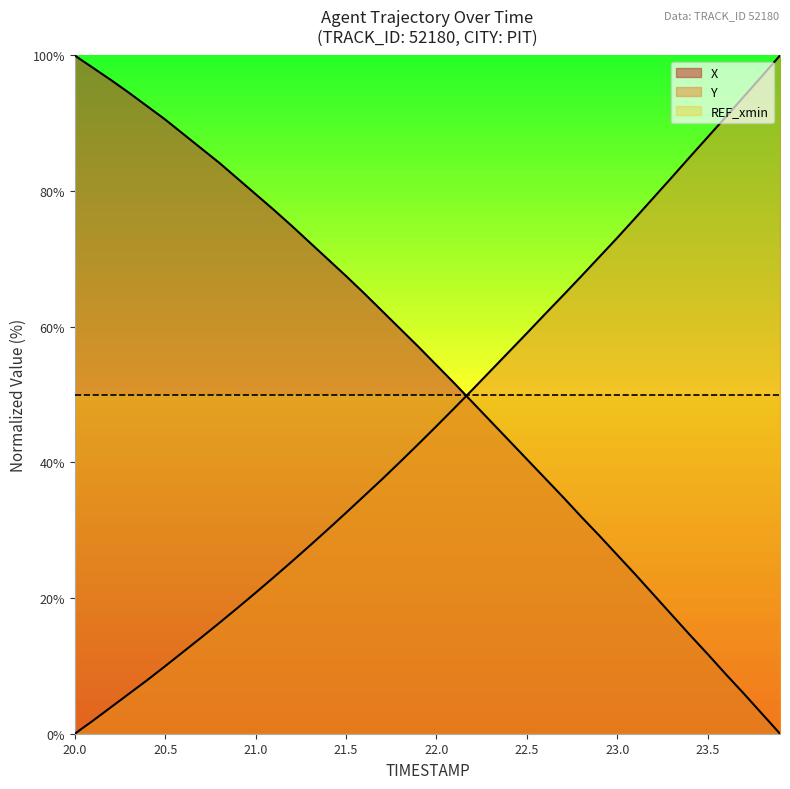

What is the maximum value for X?

100.0